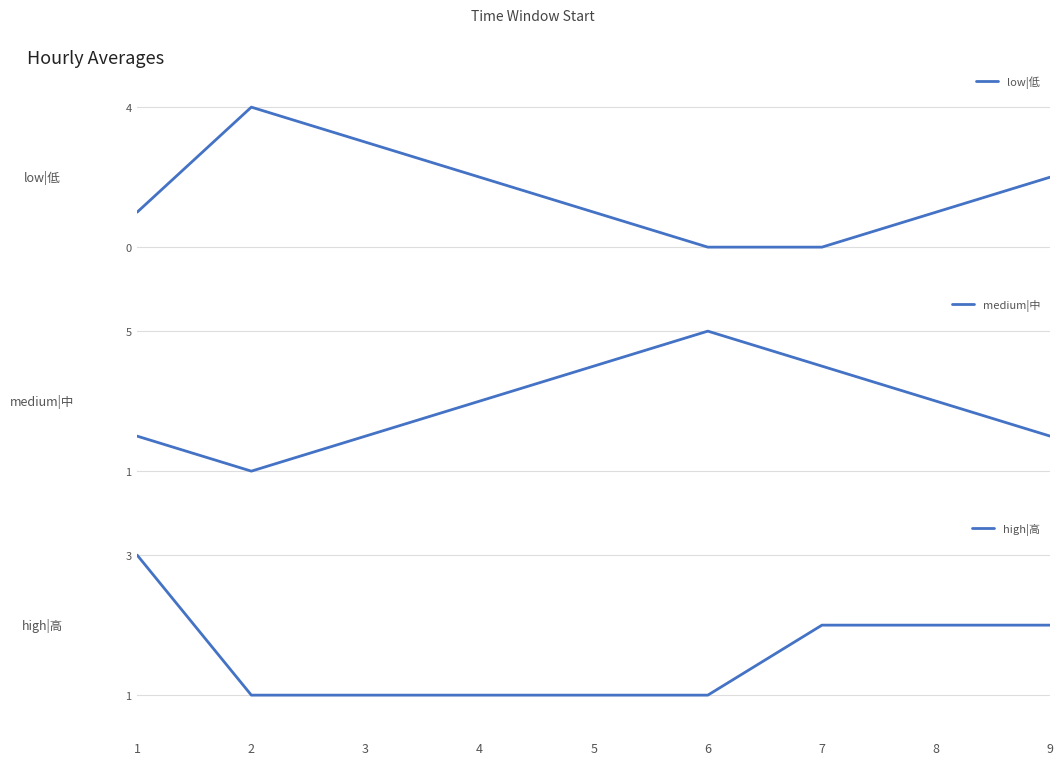

True or false: medium|中 and high|高 intersect in this chart.

False